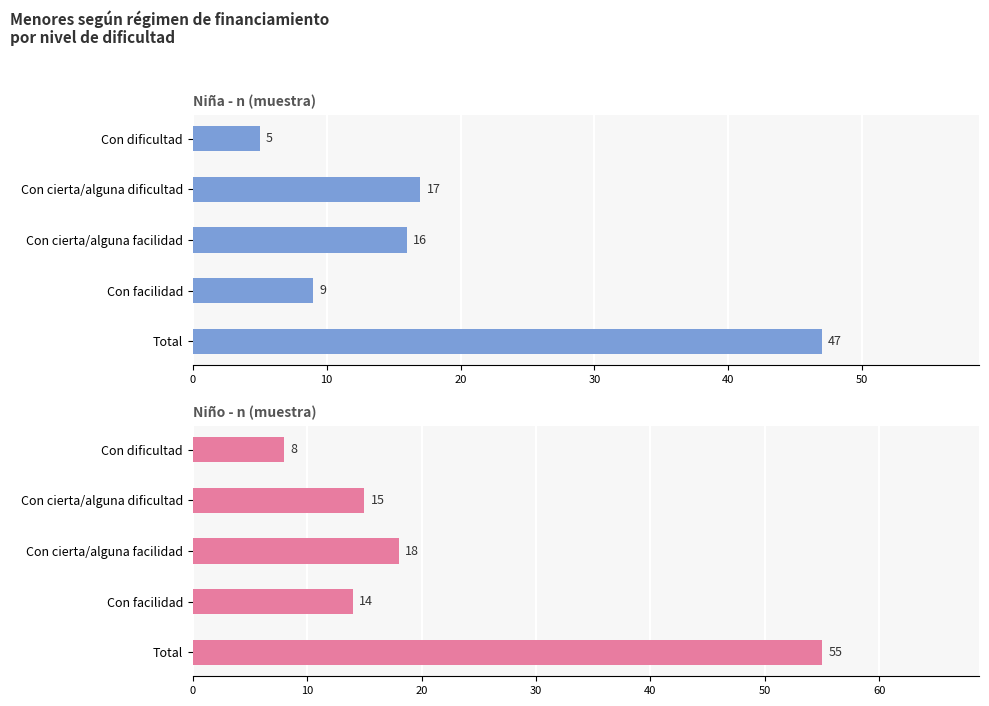

What is the difference between the highest and lowest values at 30?

5